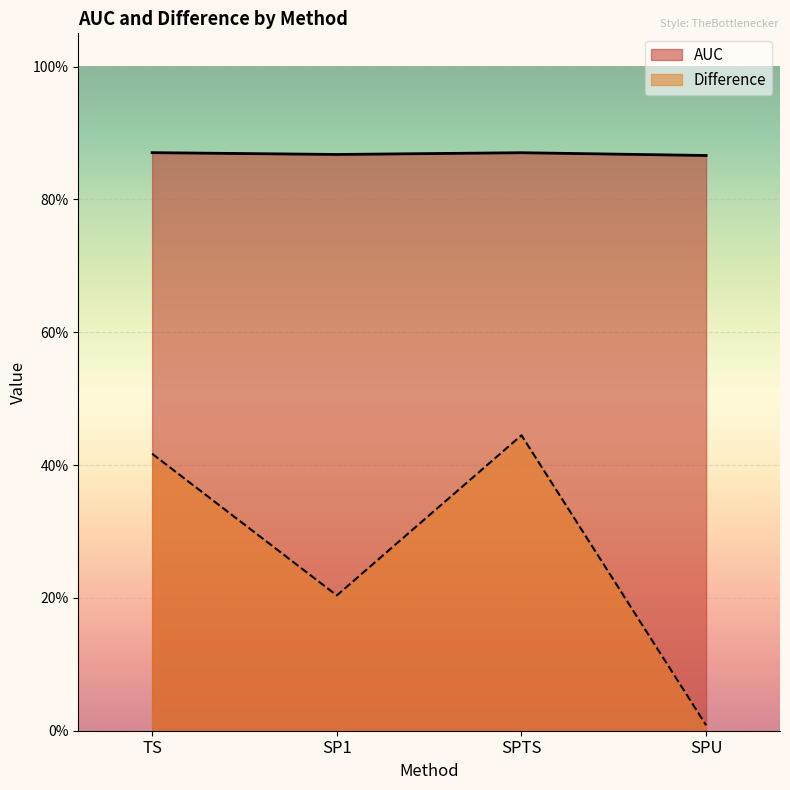

Is it true that AUC equals 0.5 at SPTS?

False